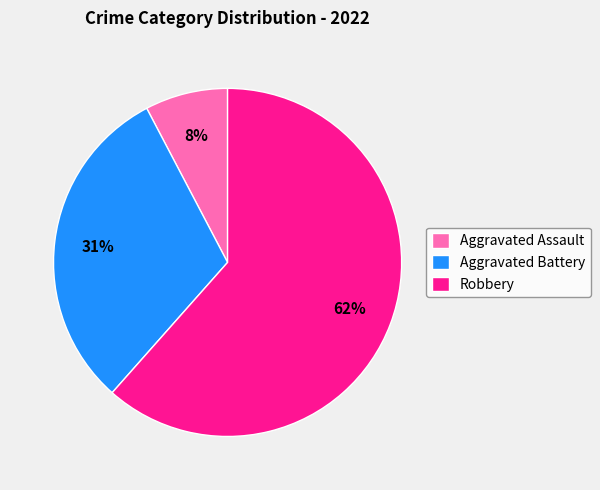

How many slices are in this pie chart?

3